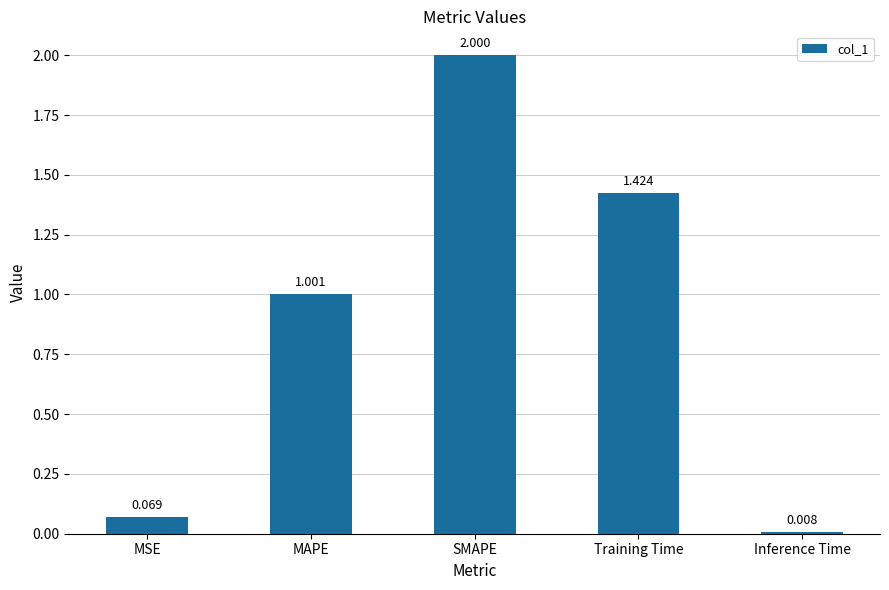

At which label does the data first exceed 1?

MAPE